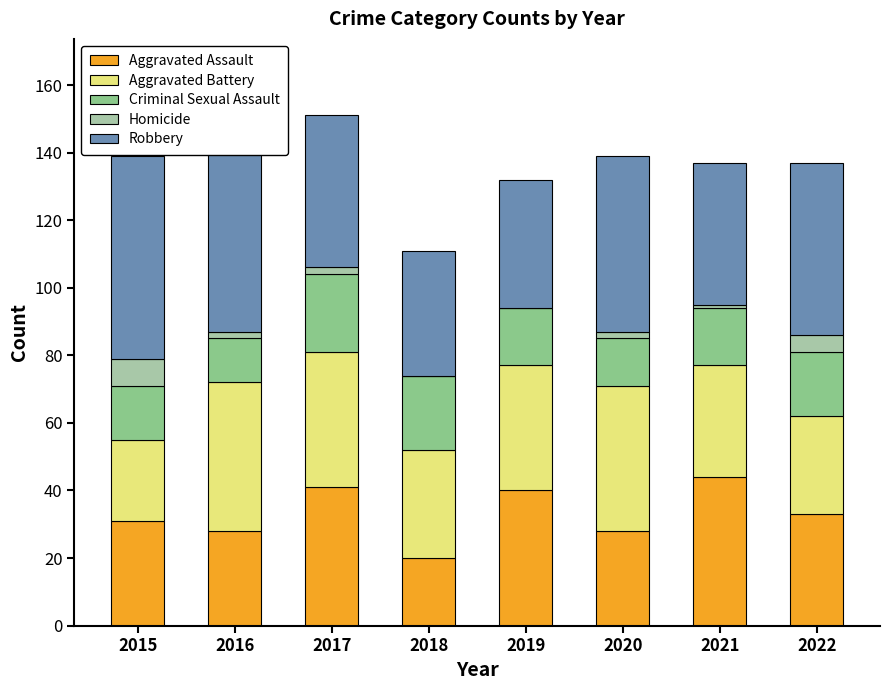

At which label does Homicide reach its minimum?

2018